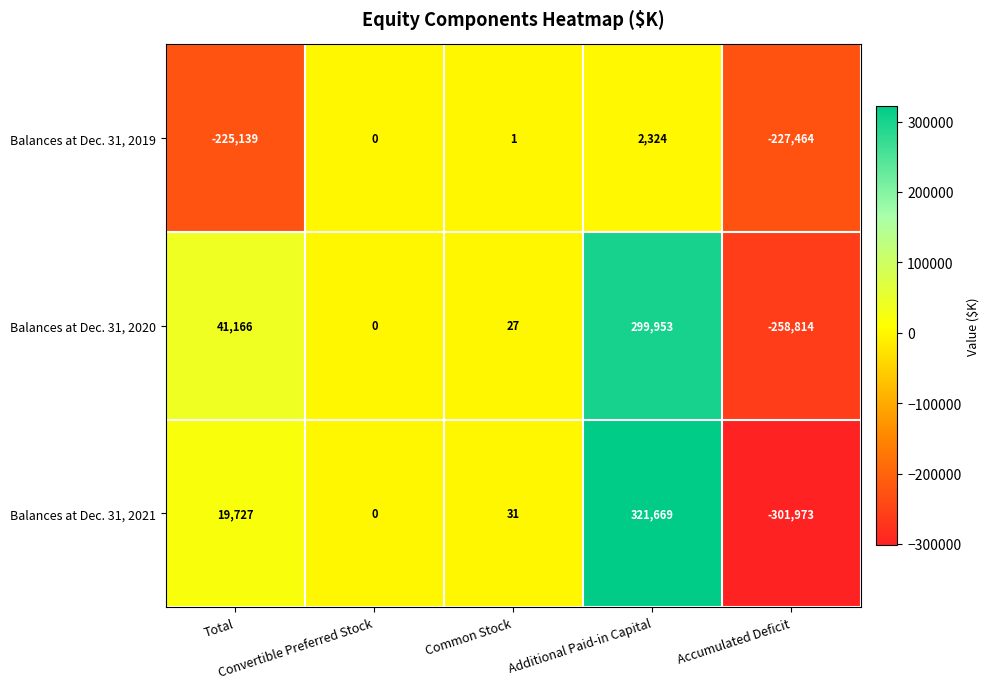

Rank the series by their maximum value, from lowest to highest.

Balances at Dec. 31, 2019, Balances at Dec. 31, 2020, Balances at Dec. 31, 2021